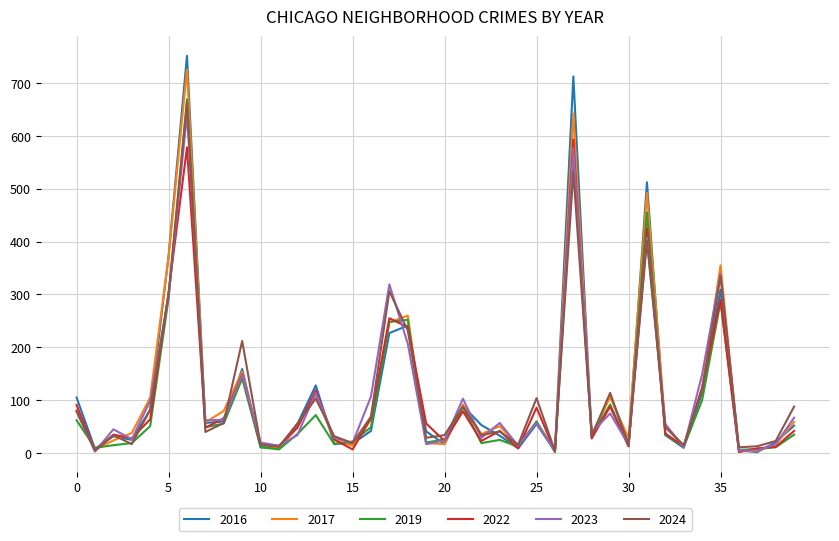

Which series has the widest spread of values?

2016